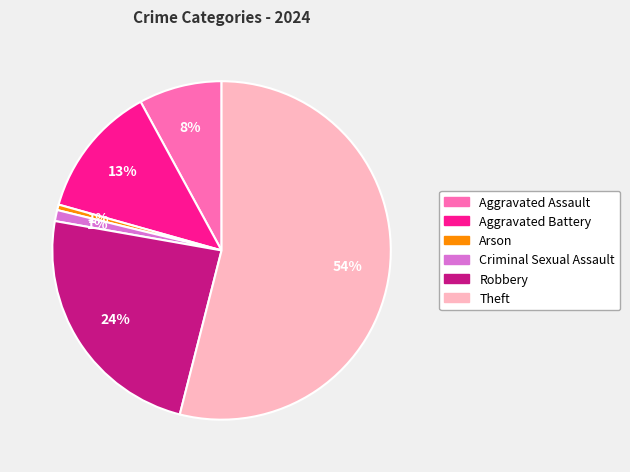

Is the sum of Aggravated Assault and Aggravated Battery greater than half?

No